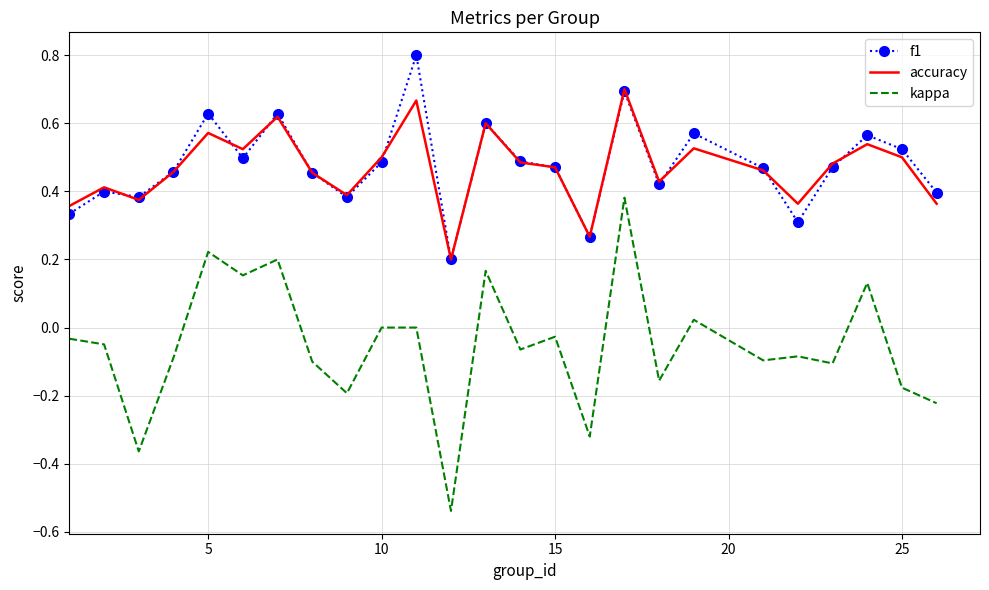

What is the greatest value displayed?

0.8